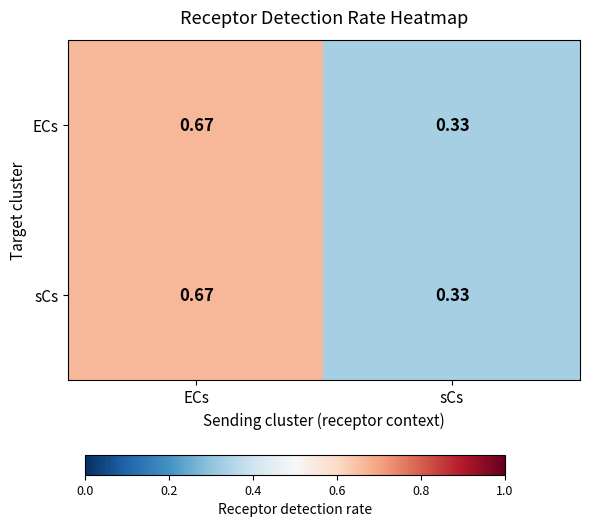

Which category has the highest value in the sCs series?

ECs